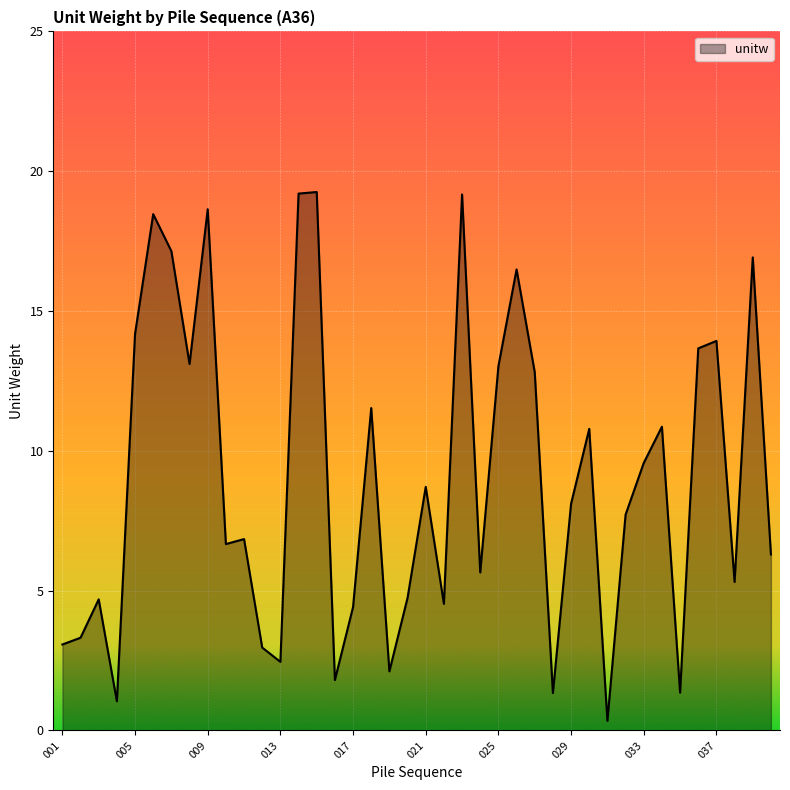

What is the greatest value displayed?

19.3